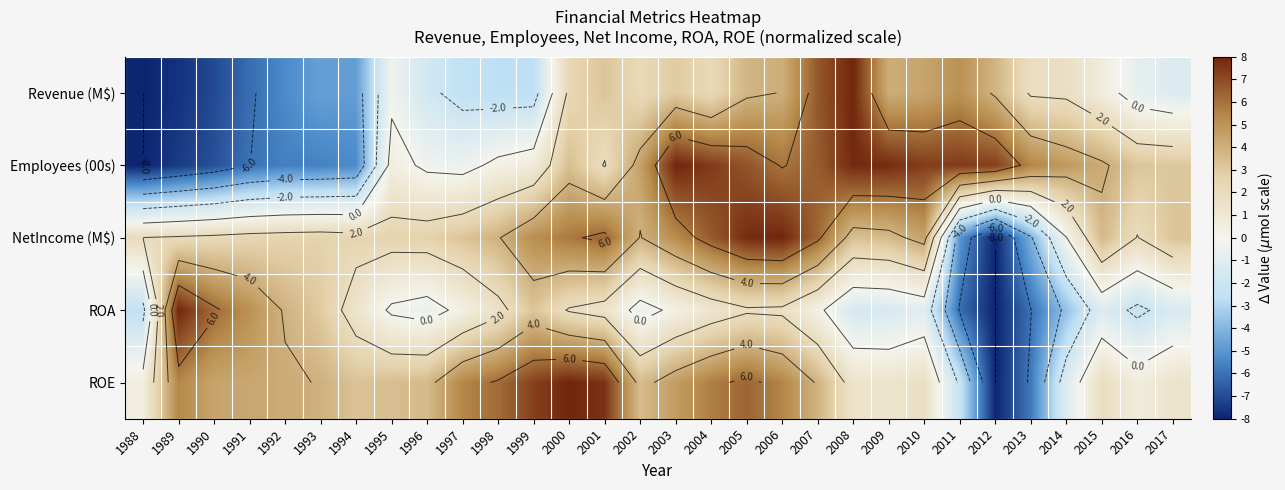

Which series has the widest spread of values?

Revenue (M$)